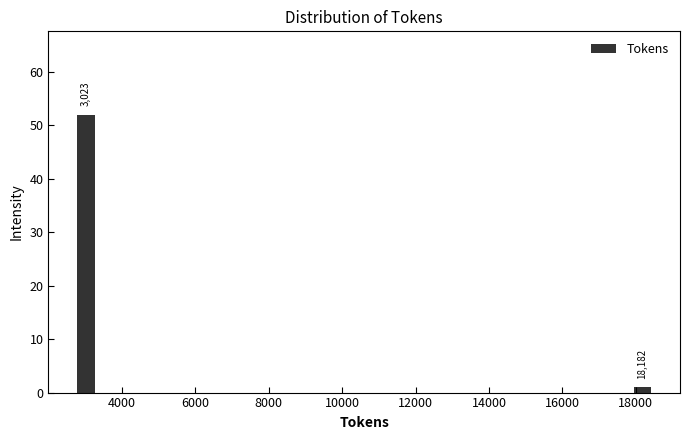

Around what value on the x-axis is the tallest bar? Give the approximate position of its centre, as read against the axis.

3000